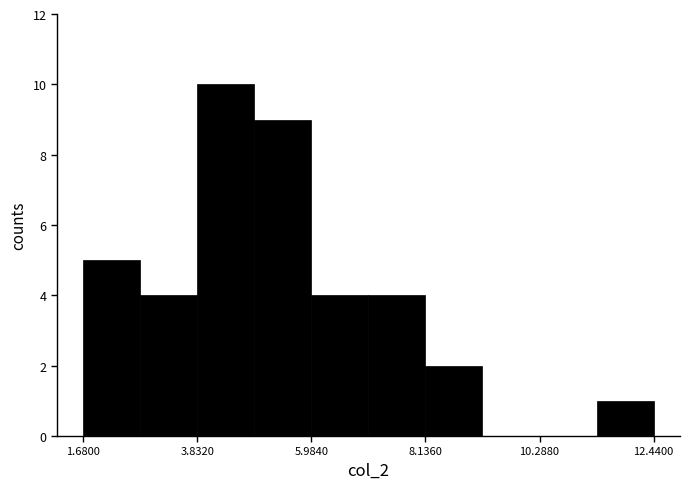

Around what value on the x-axis is the tallest bar? Give the approximate position of its centre, as read against the axis.

4.5